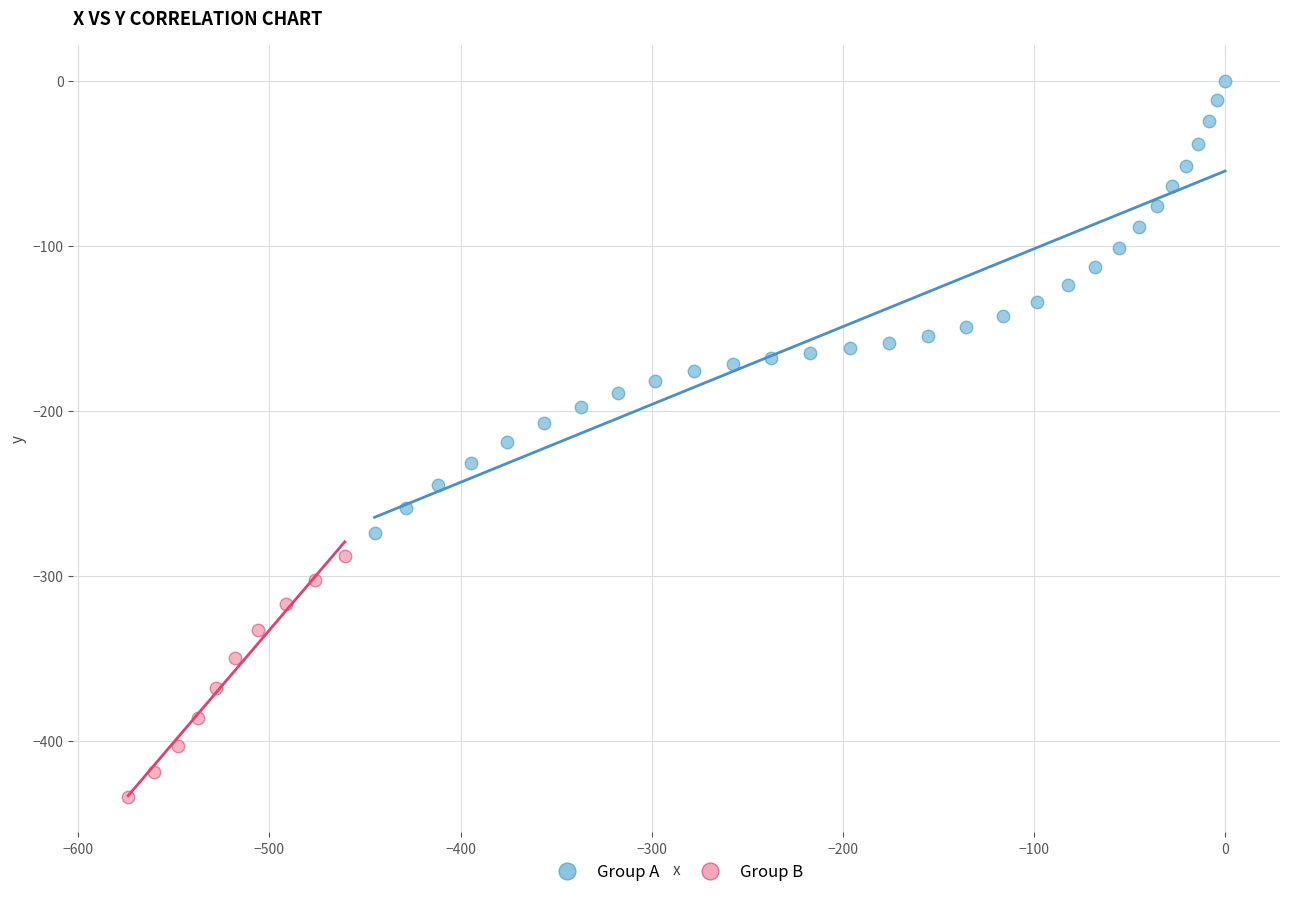

Which series reaches the maximum Y coordinate?

Group A